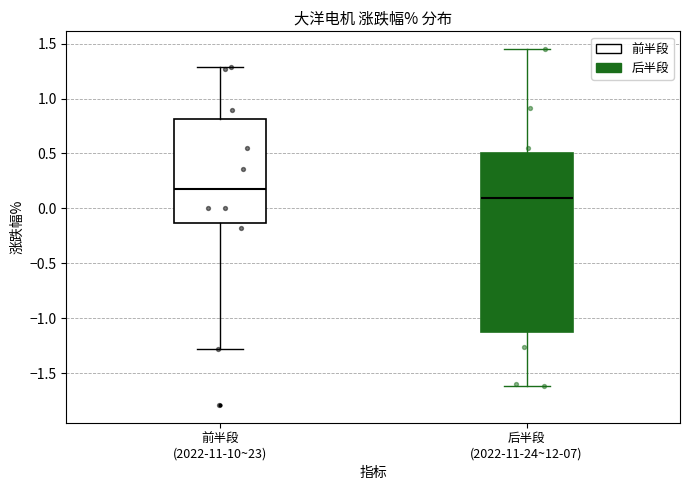

Which box has the lowest median line?

后半段 (2022-11-24~12-07)